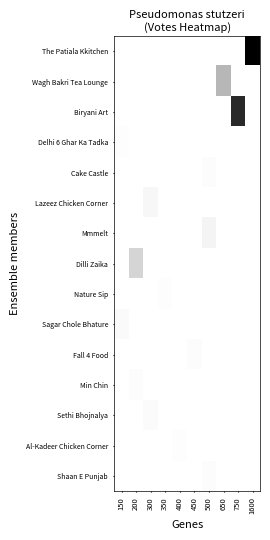

Which category has the highest value across all series?

1600